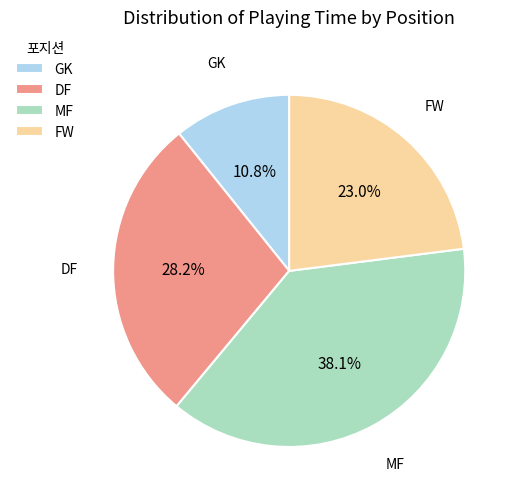

How many slices are in this pie chart?

4